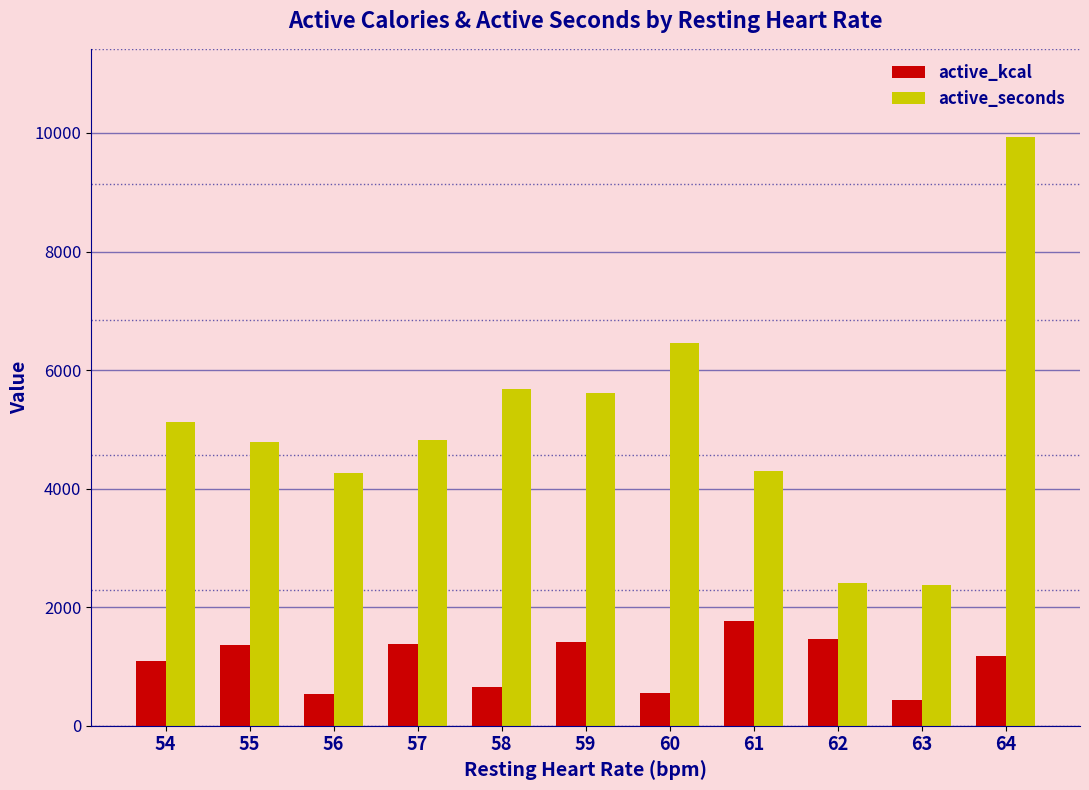

What is the difference between the active_seconds values at 56 and 64?

5666.7